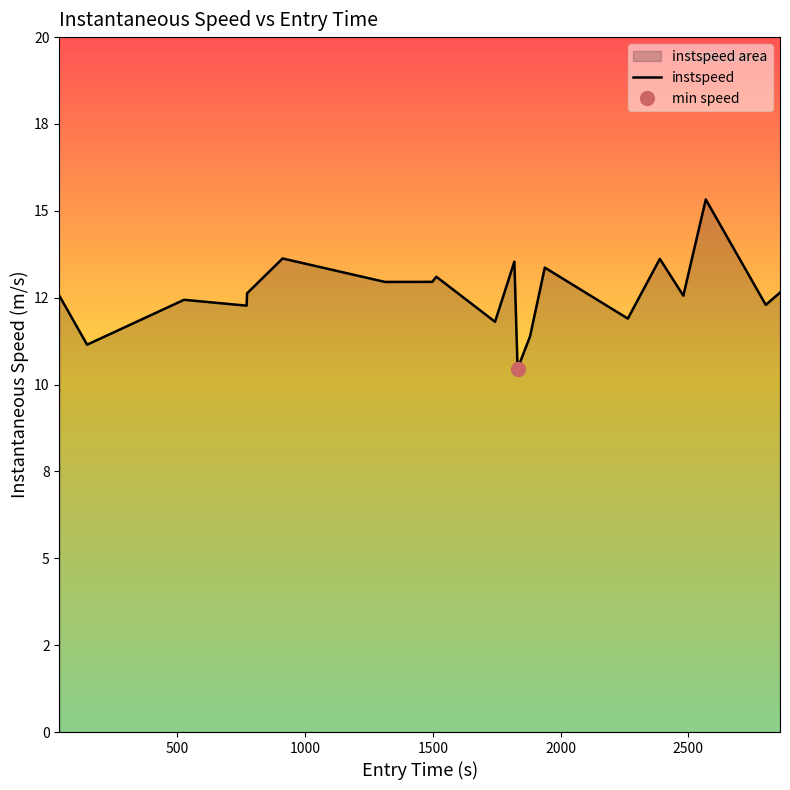

The chart shows a value of 18.8 at 18. True or false?

False